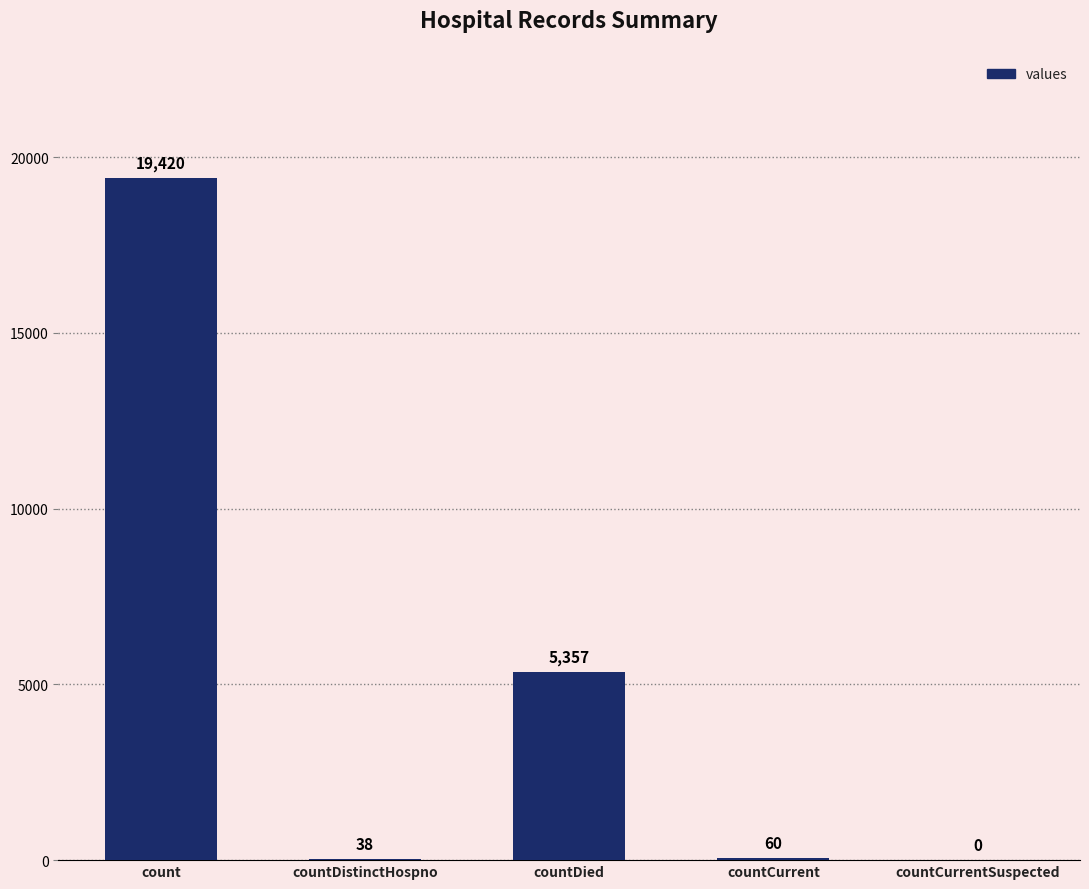

The chart shows a value of -7301 at countCurrentSuspected. True or false?

False